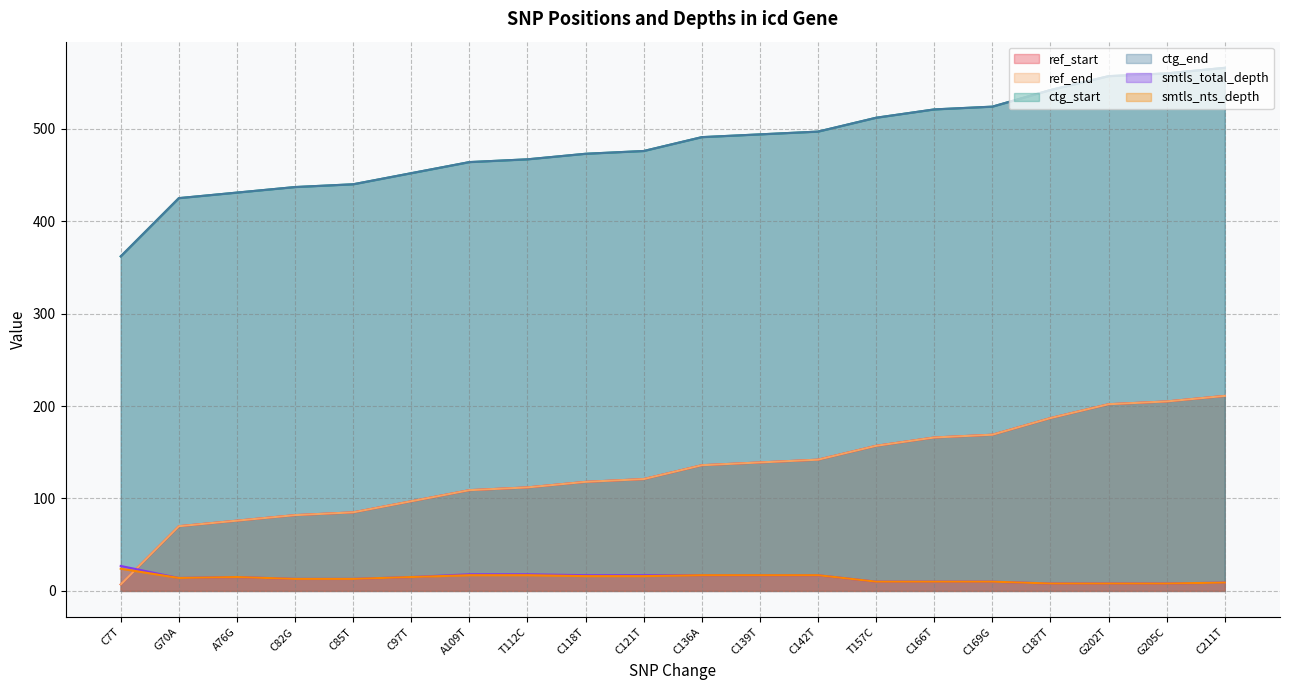

What is the difference between the smtls_nts_depth values at C82G and C136A?

4